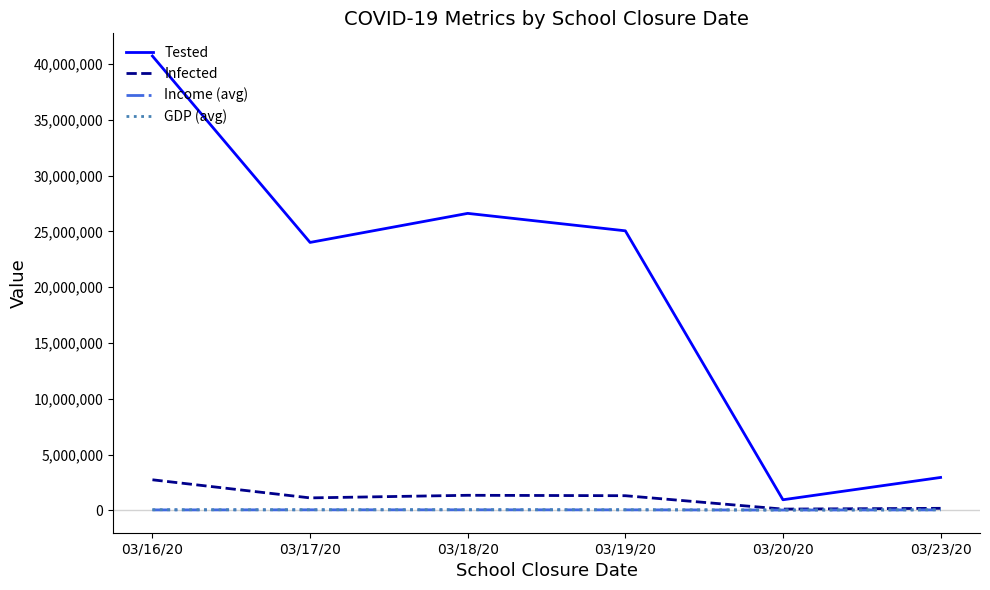

Which category has the highest value across all series?

03/16/20